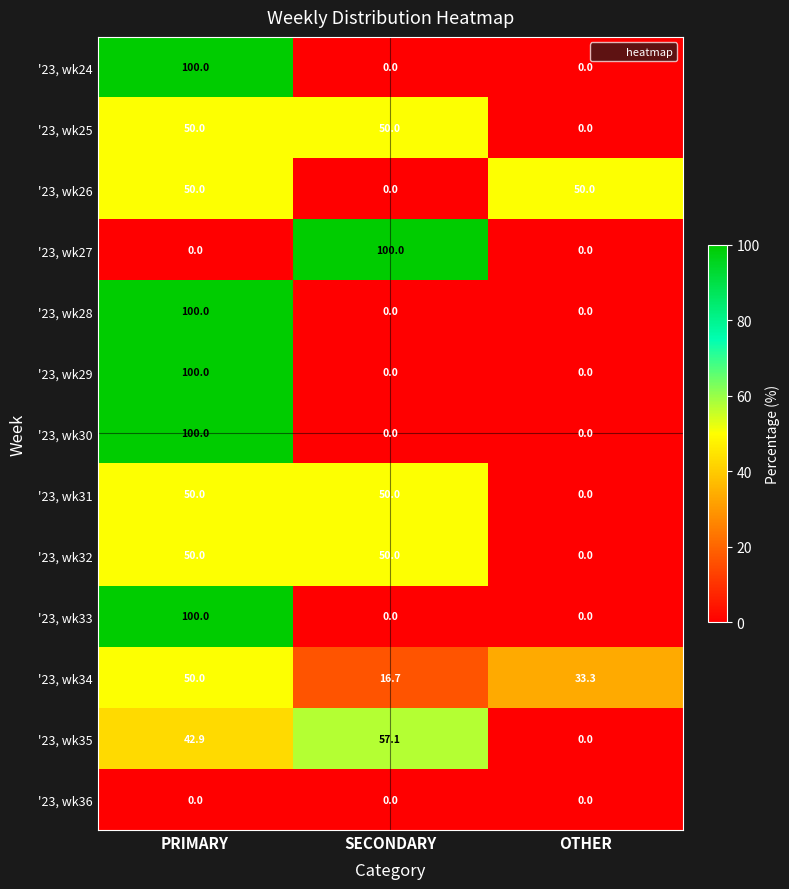

What is the sum of all '23, wk25 values?

100.0